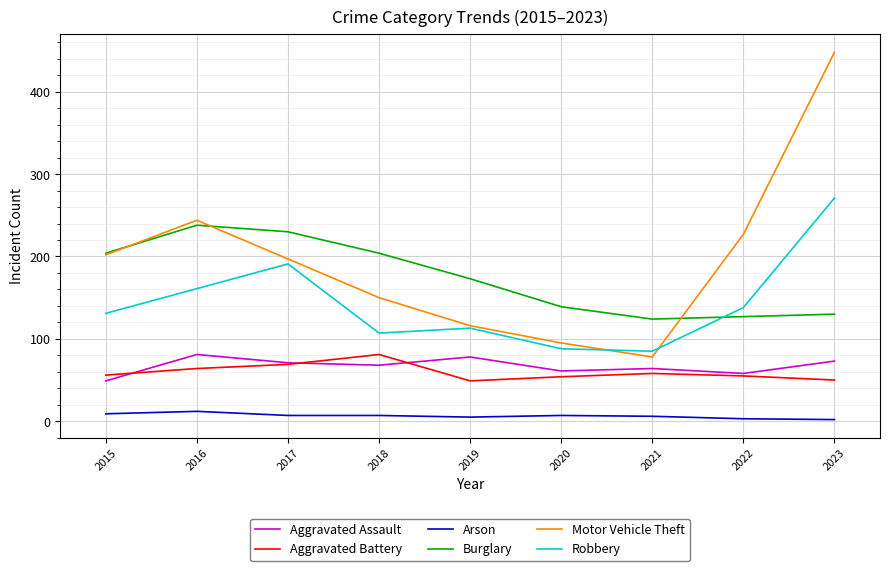

Is it true that Aggravated Assault equals 24 at 2015?

False